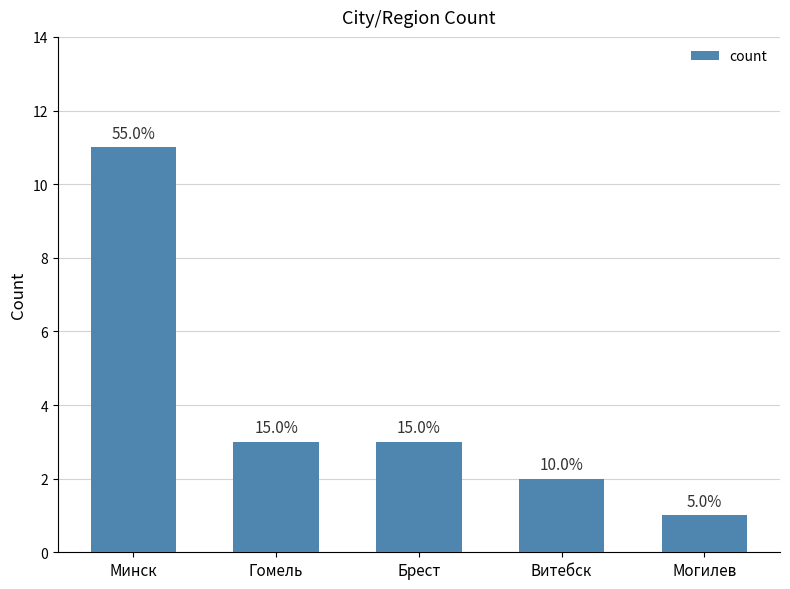

Count the values in the range 2 to 3.

3